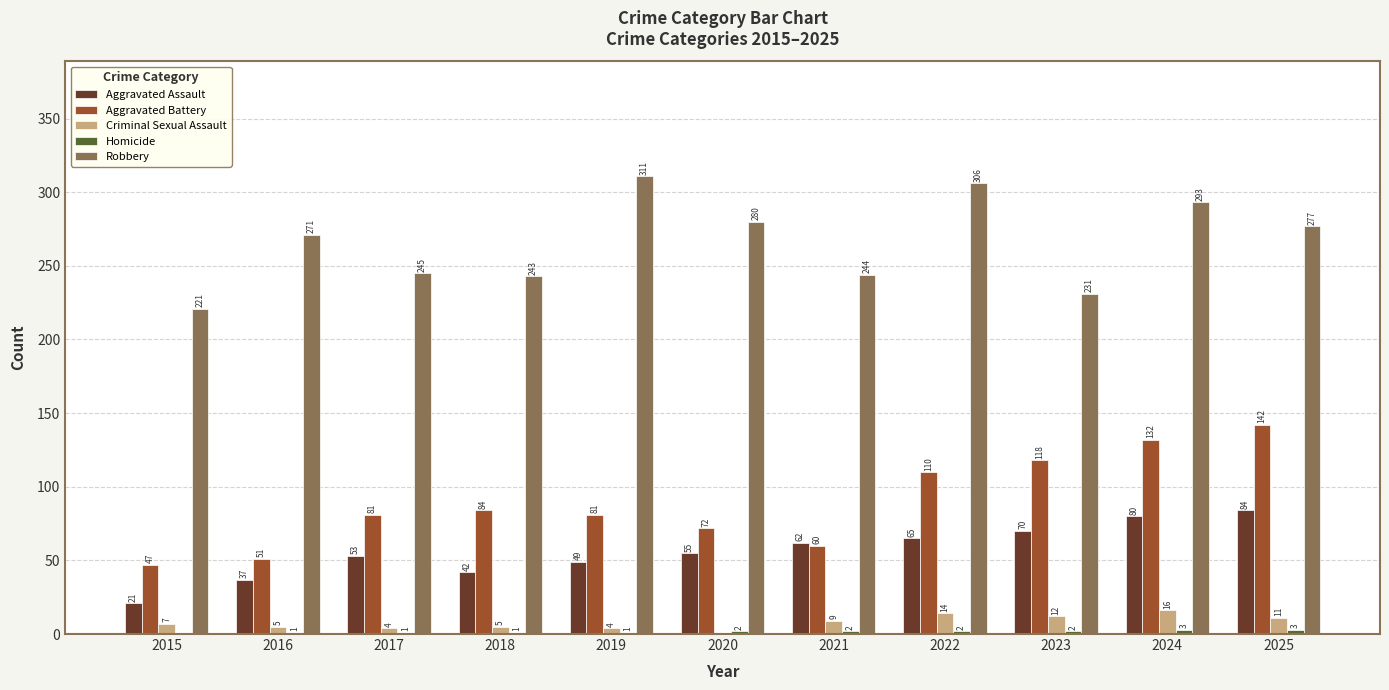

What is the greatest value displayed?

311